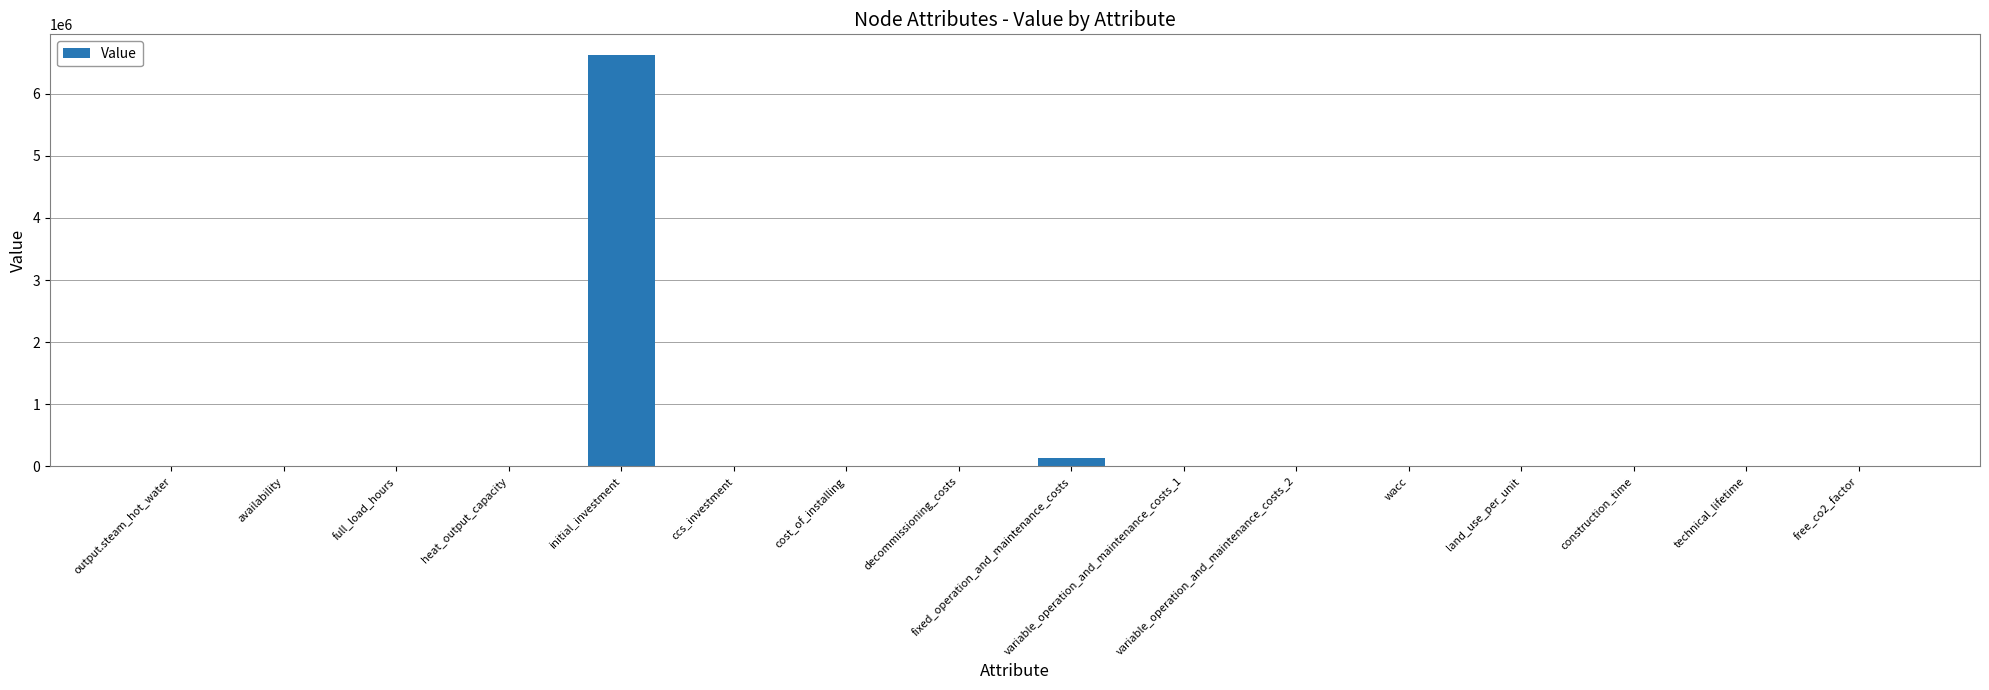

What is the sum of all values?

6766302.0